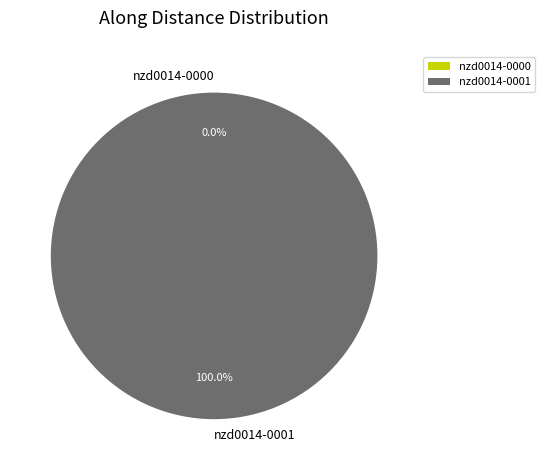

How many segments does this pie chart have?

2